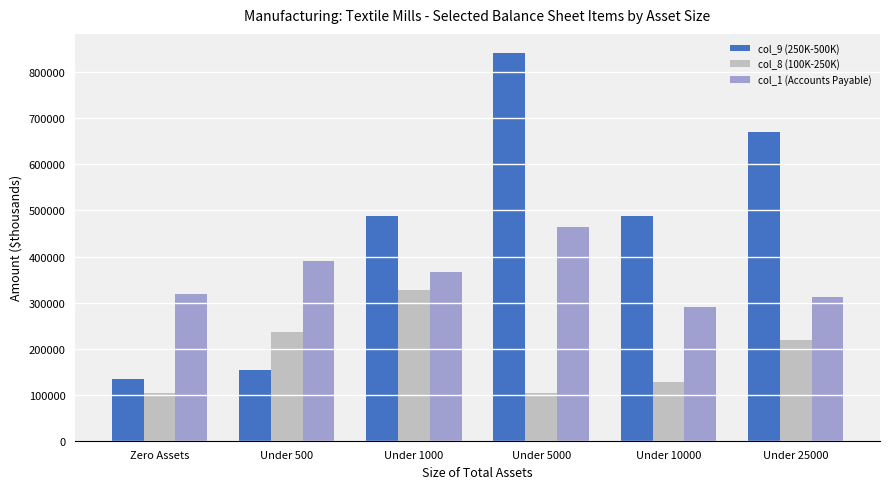

What is the label of the 6th bar from the right?

Zero Assets